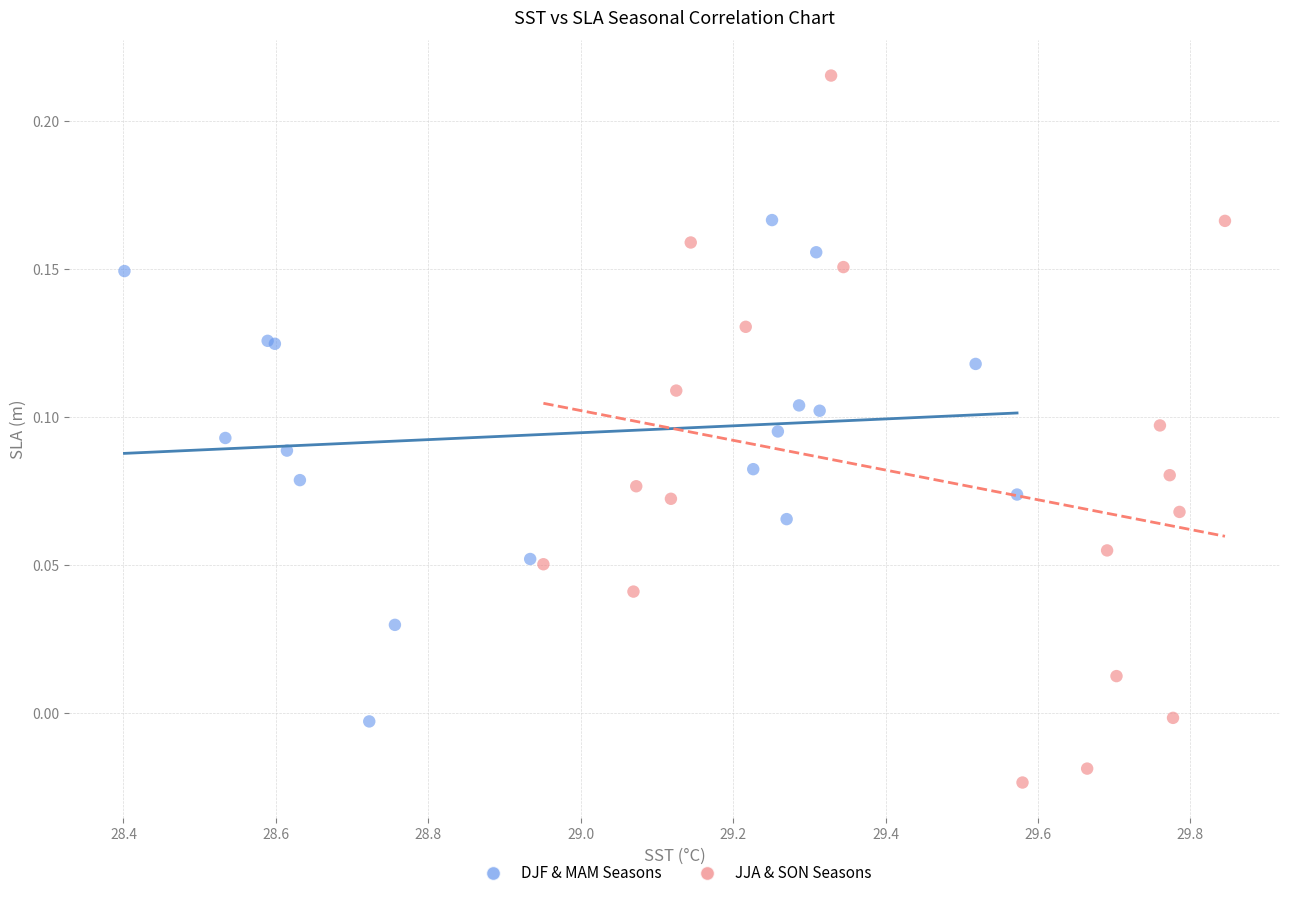

What are all the series names shown in the legend?

DJF & MAM Seasons, JJA & SON Seasons